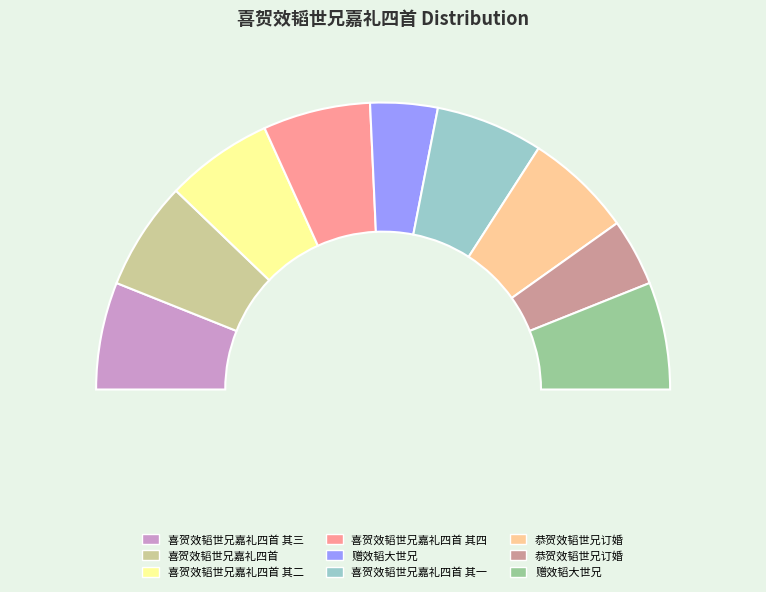

How many slices are in this pie chart?

9